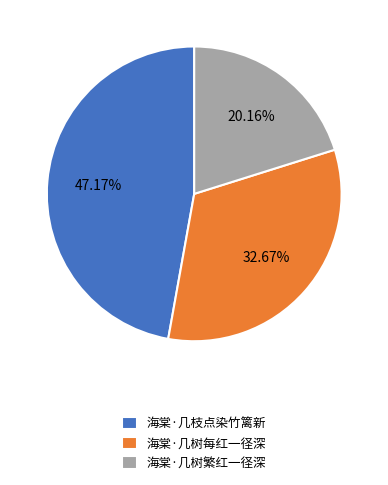

Does 海棠·几树繁红一径深 represent more than half of the total?

No